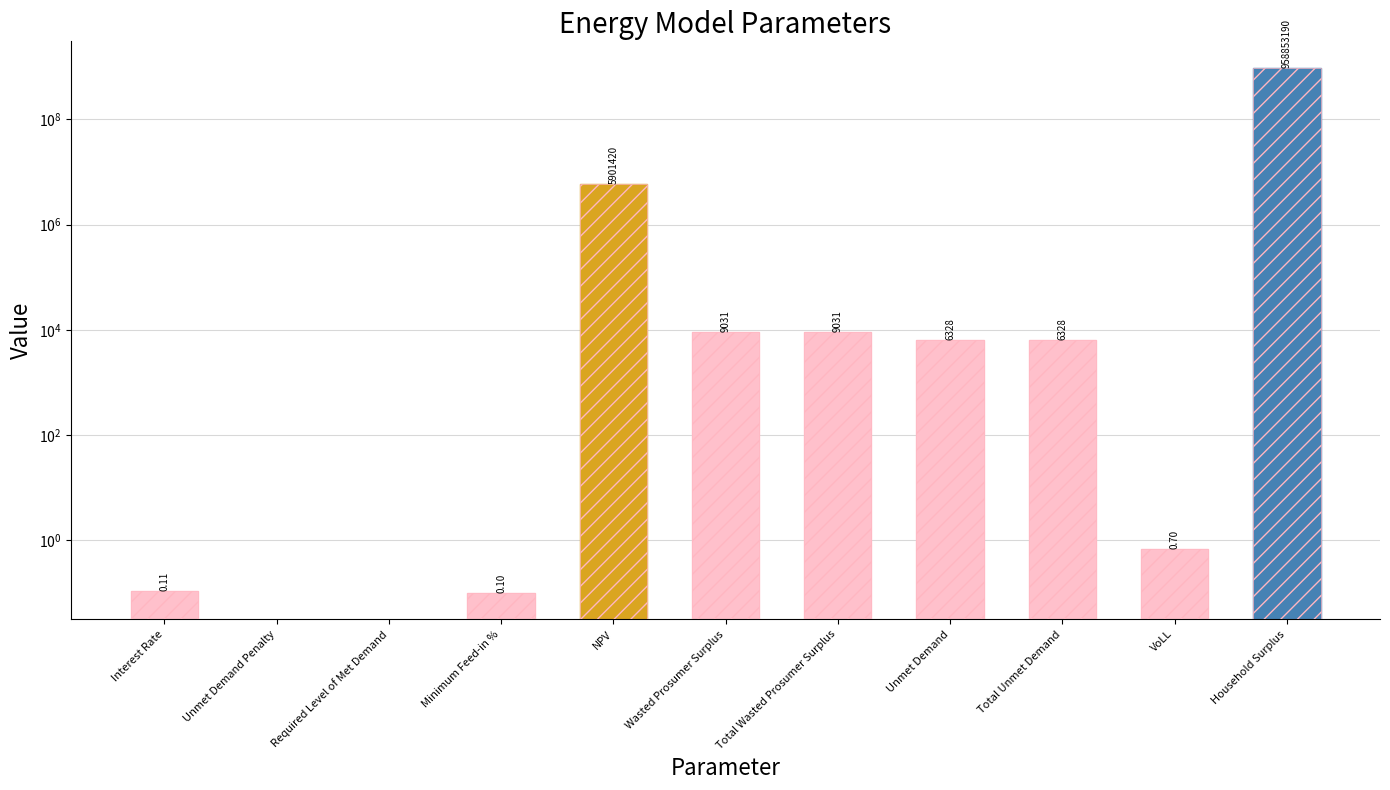

Which label corresponds to the smallest value in the chart?

Unmet Demand Penalty